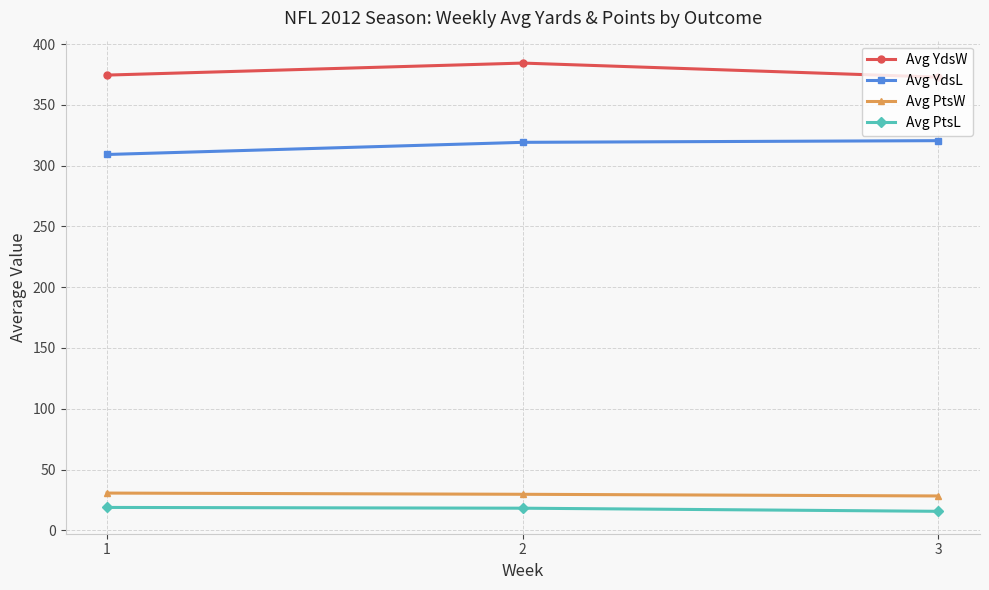

What is the value of the Avg YdsW point at the 2nd from the left?

384.3